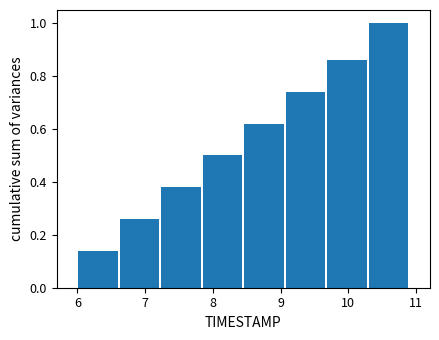

What is the height of the bar covering 10.3 to 10.9 on the x-axis? Neither the bar edges nor the heights are printed on the chart, so give them approximately, as read against the axes.

1.00